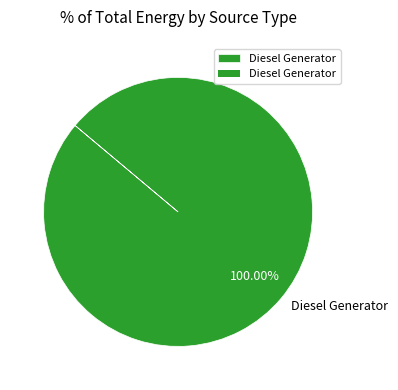

Rank the categories by value from lowest to highest.

Diesel Generator